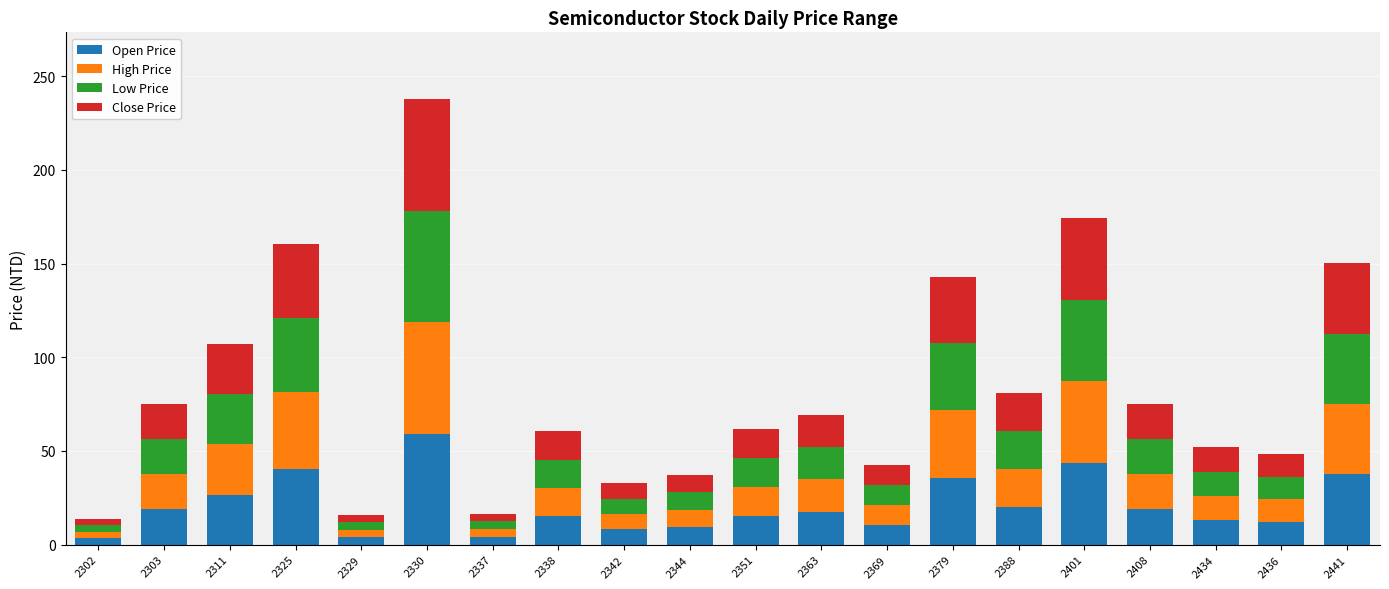

At which category is the sum across all series the highest?

2330